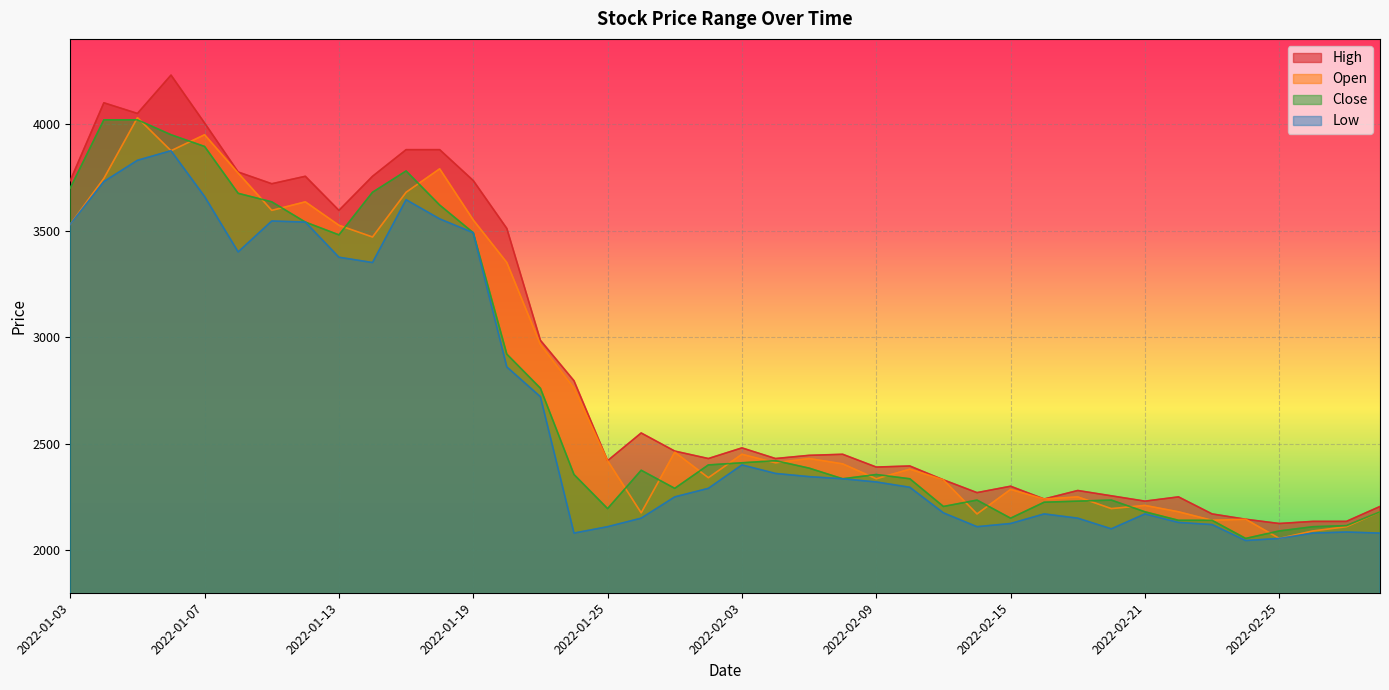

What is the sum of all Low values?

106635